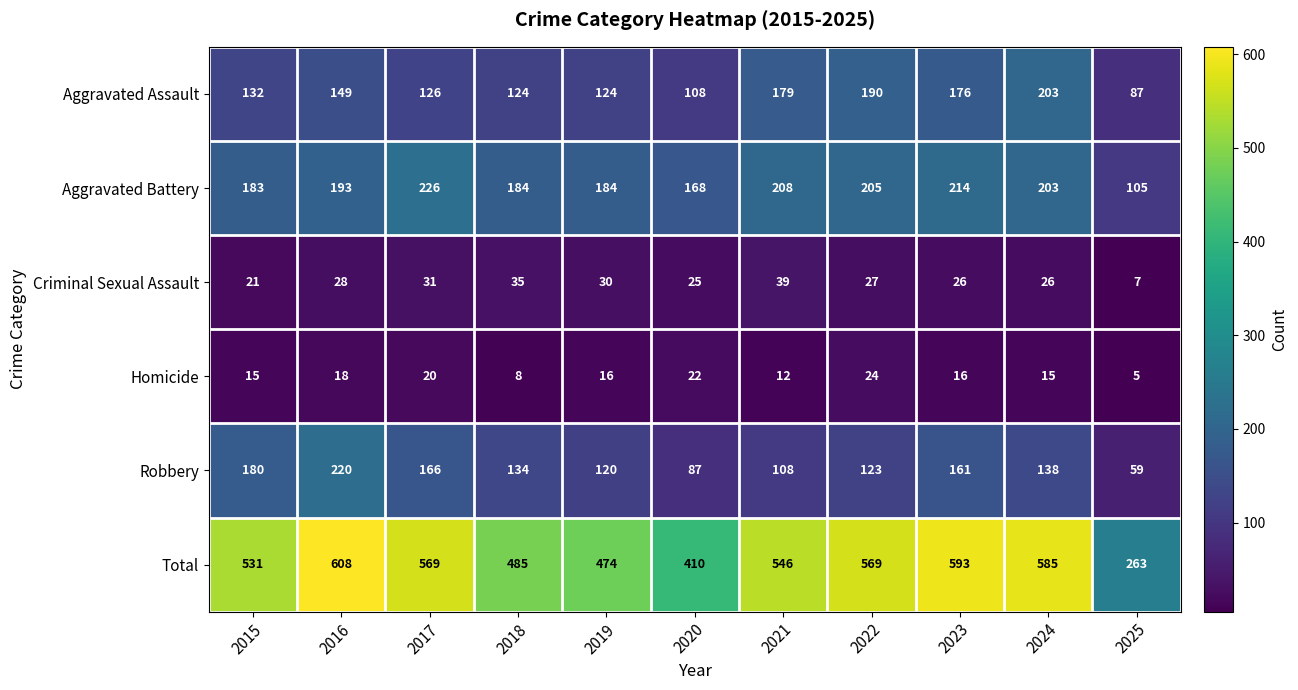

Where does the Homicide series first go above 16?

2016